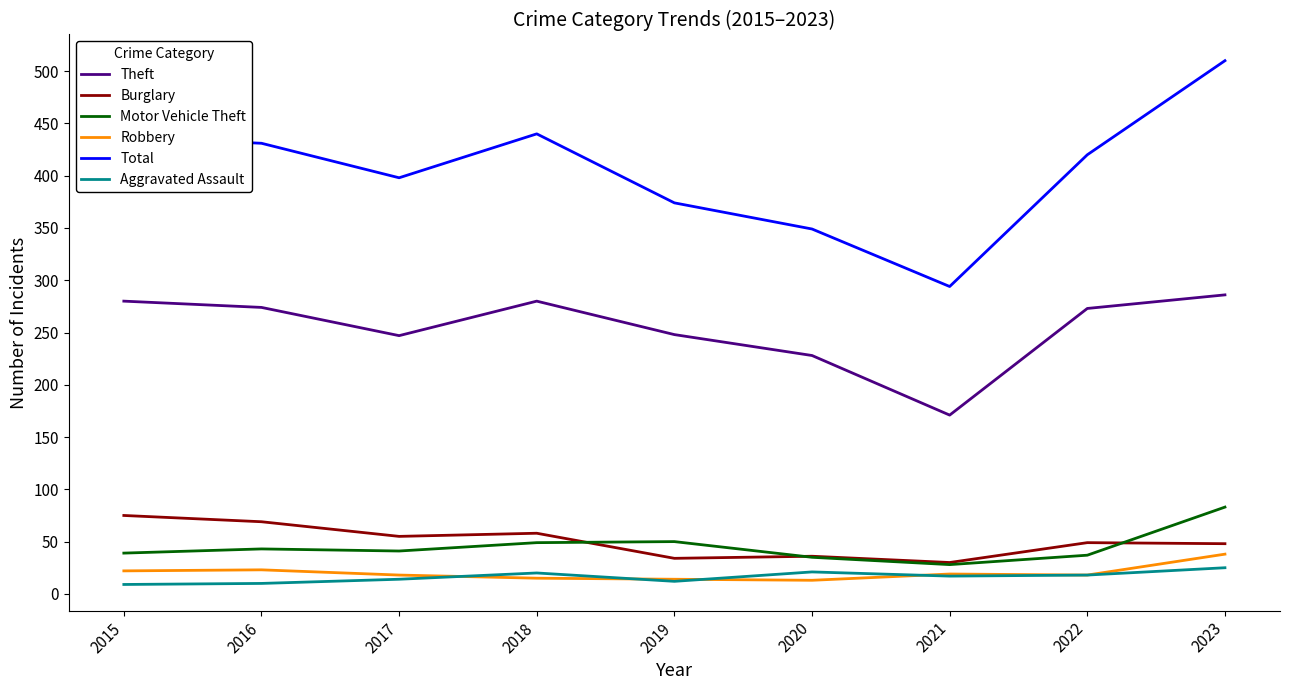

What is the minimum value for Theft?

171